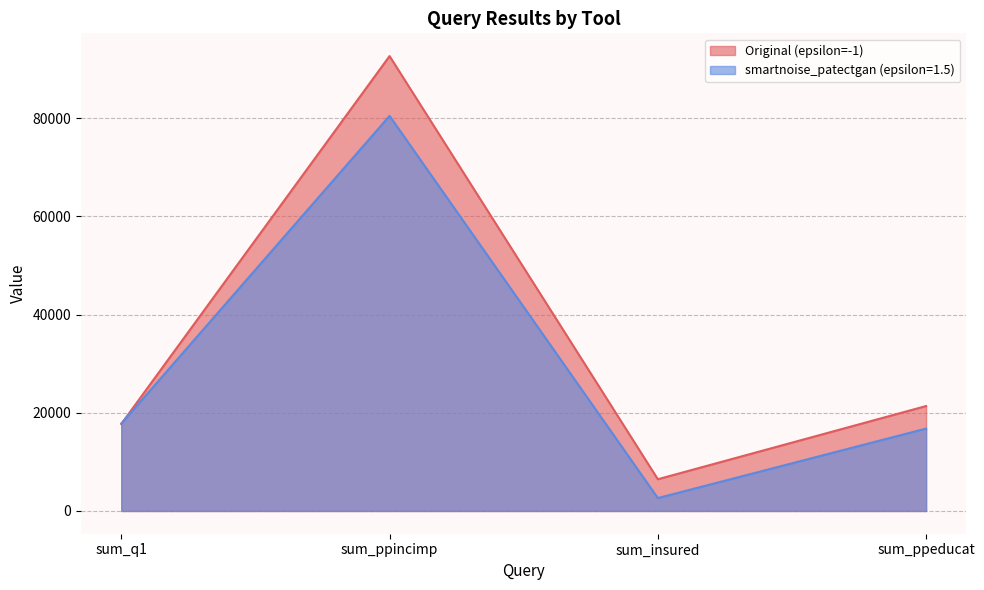

Is it true that smartnoise_patectgan (epsilon=1.5) equals 16780 at sum_ppeducat?

True